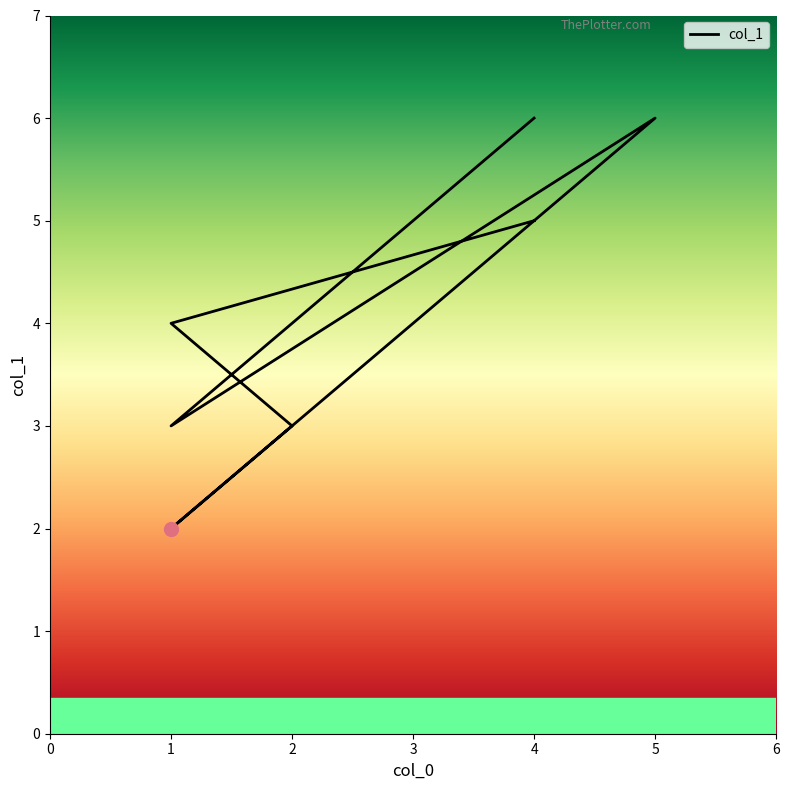

Approximately how many times larger is the value at 1 compared to 5?

0.5